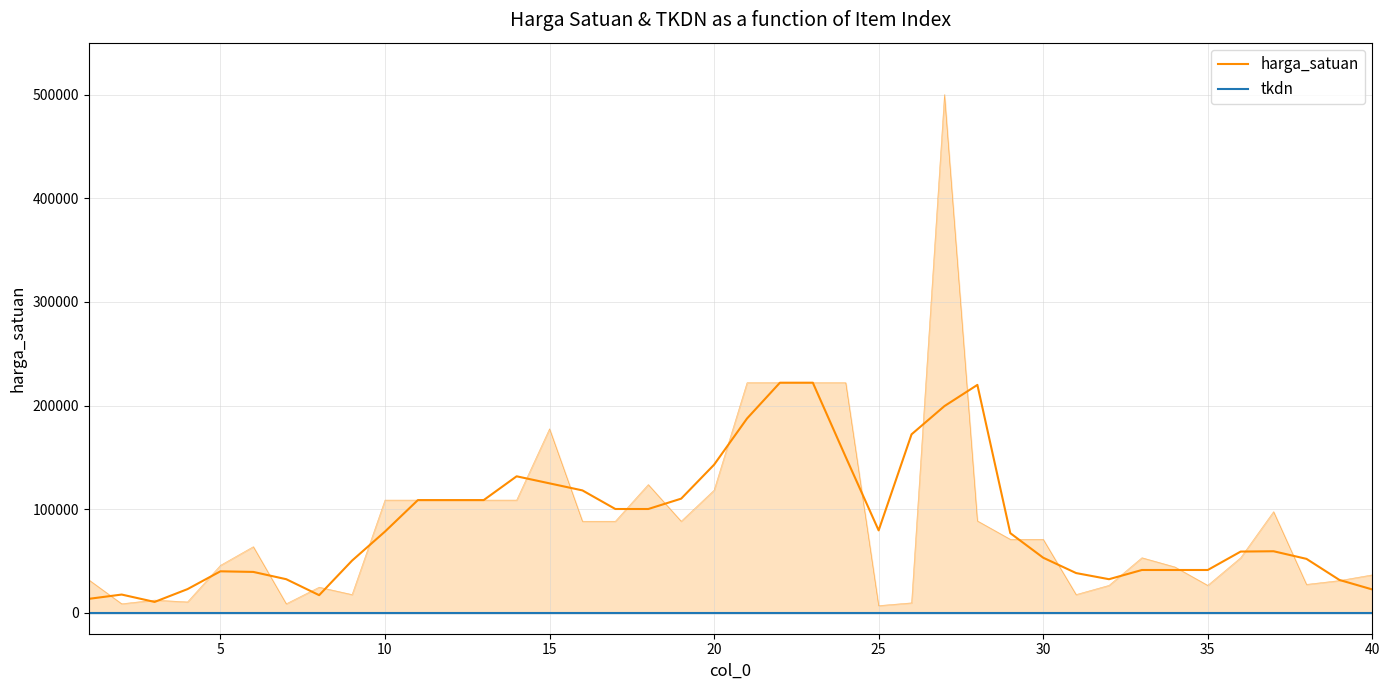

How many categories are shown in the chart?

40